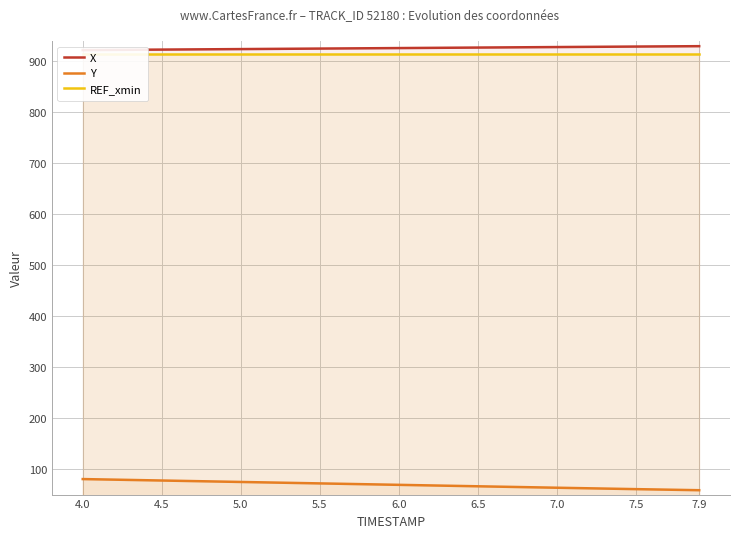

At which label is REF_xmin closest to 914?

4.0